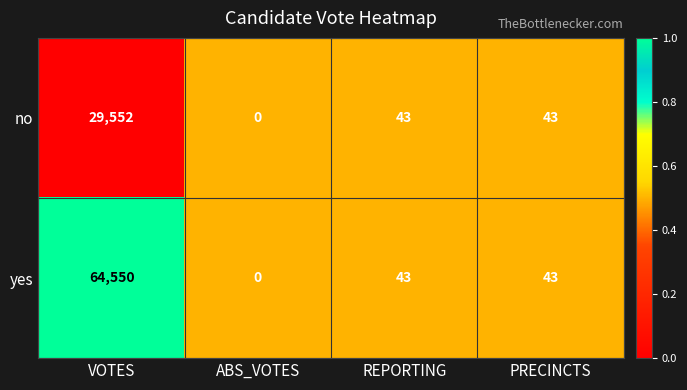

True or false: yes has a value of 64550 at VOTES.

True